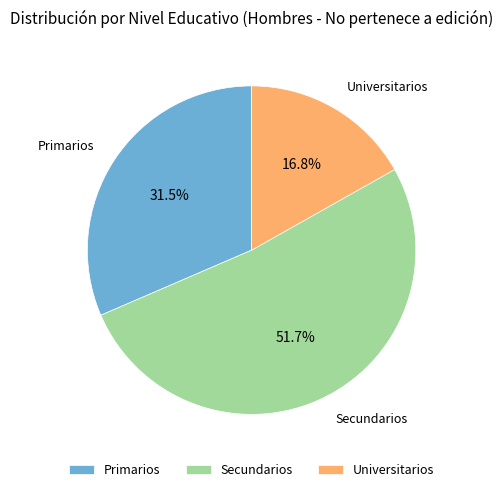

Does Secundarios represent more than half of the total?

Yes